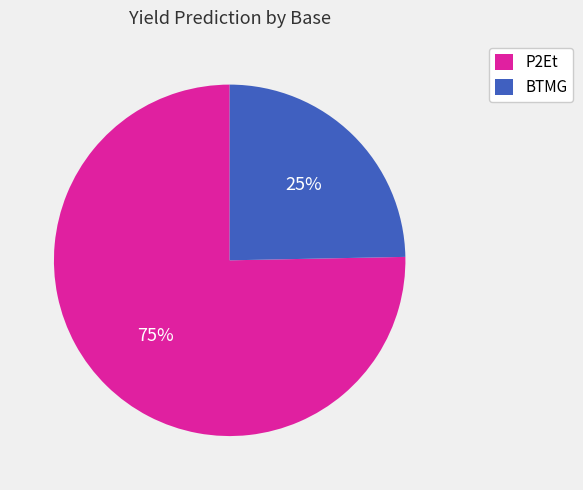

How many slices are in this pie chart?

2